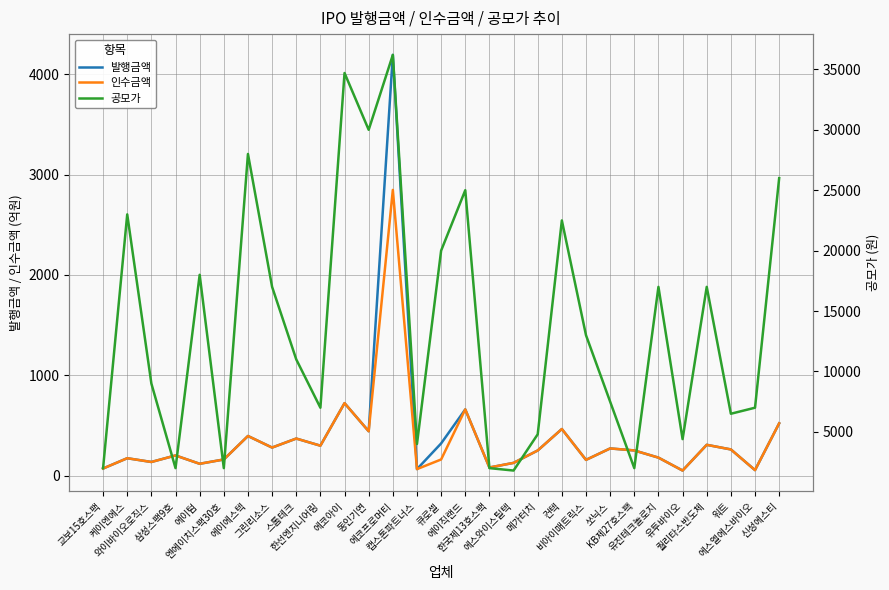

Is this an area chart (filled region under the line)?

No